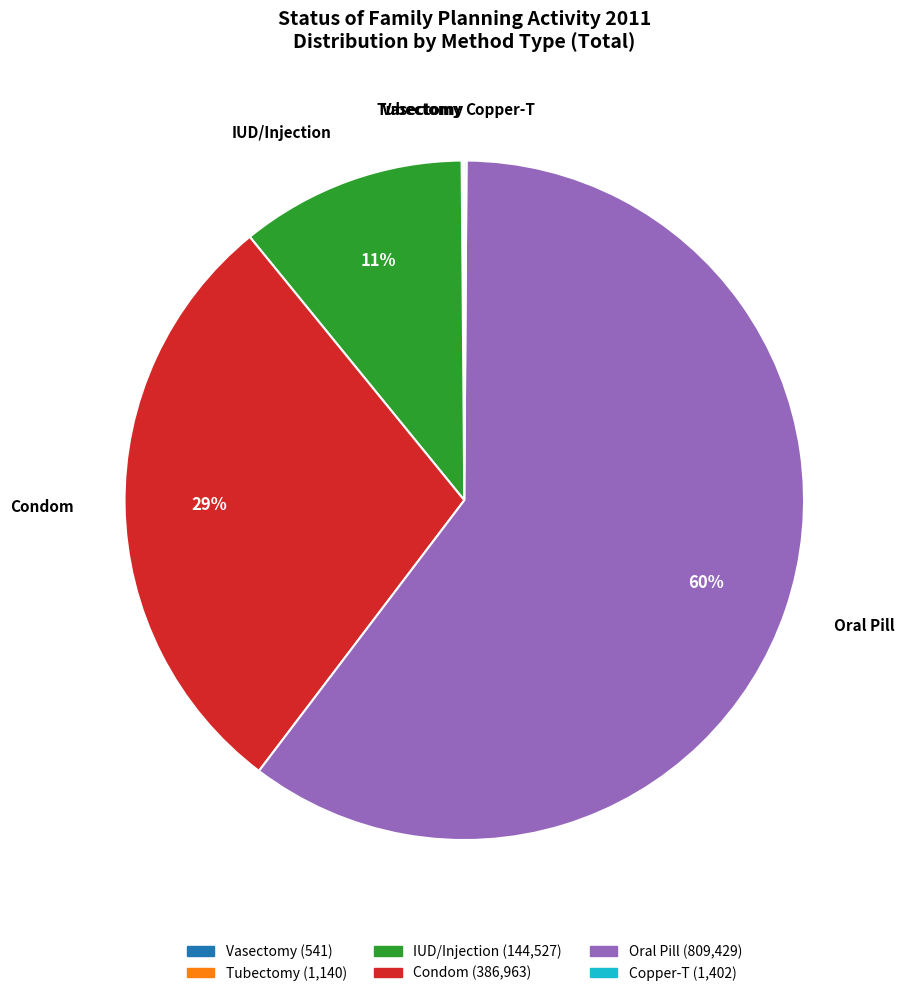

The Condom slice represents 21% of the pie. True or false?

False